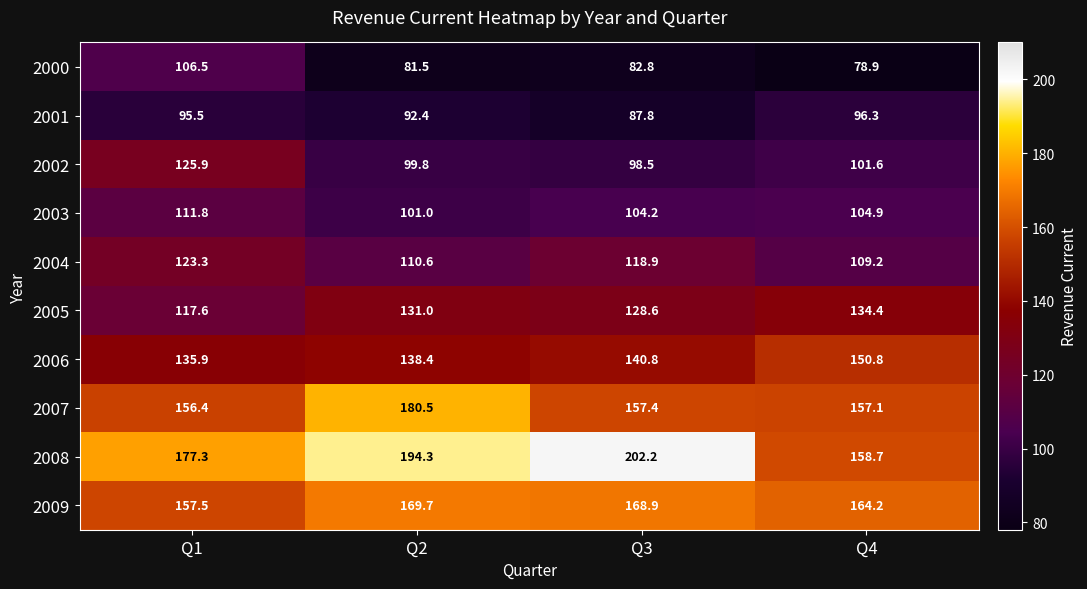

How many data points in 2003 are less than 104?

1